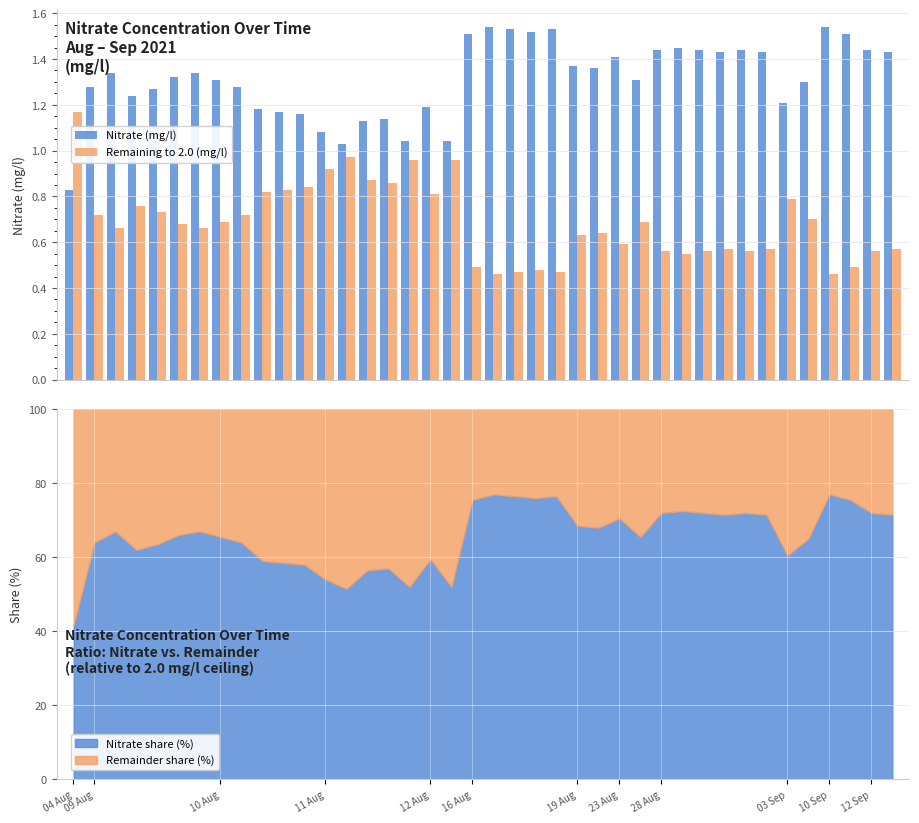

What is the sum of all Nitrate (mg/l) values?

52.5